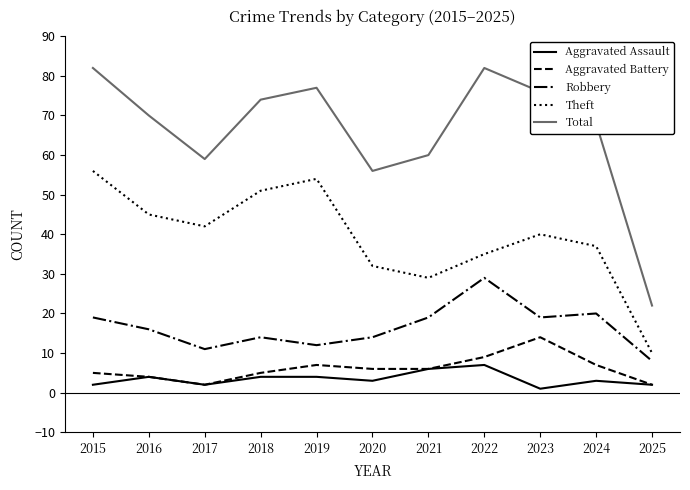

Where is the first local maximum for Total?

2019